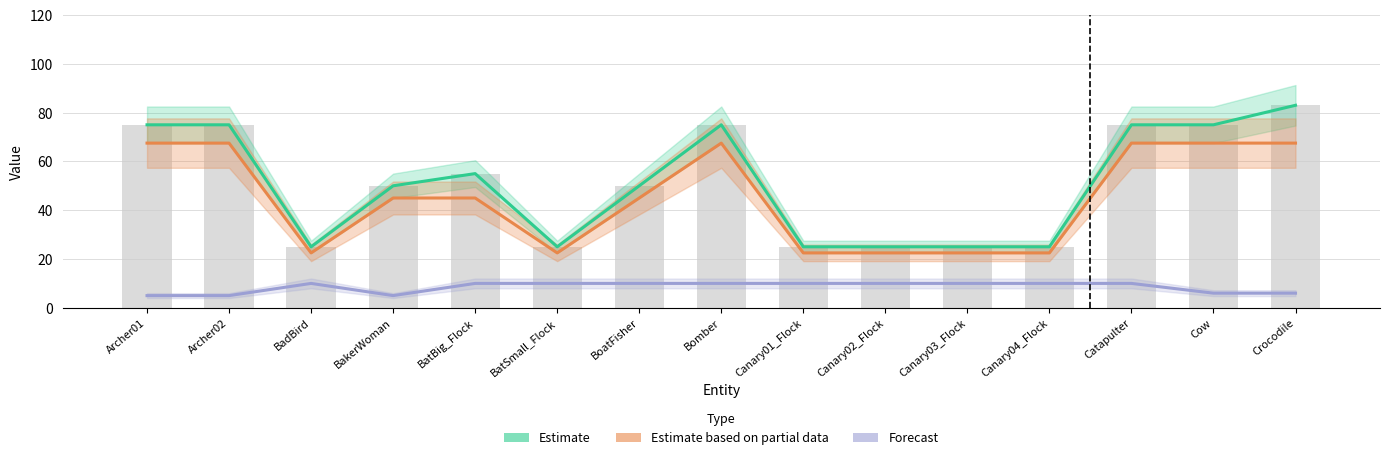

At which label is Estimate closest to 54?

BatBig_Flock